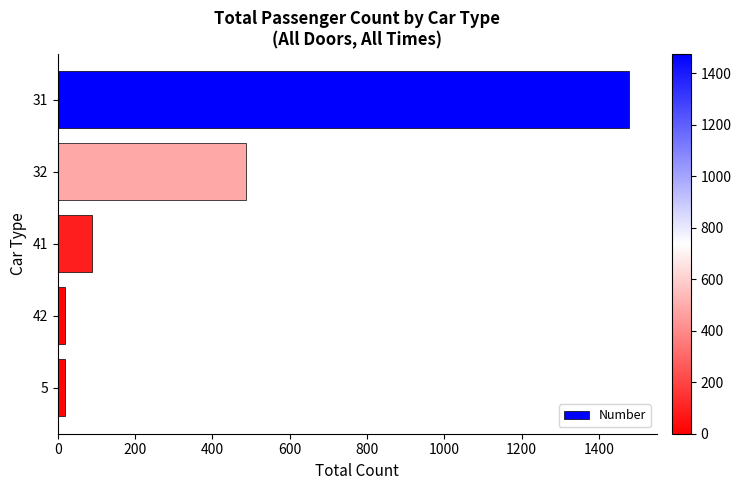

True or false: the data shows 162 at 32.

False